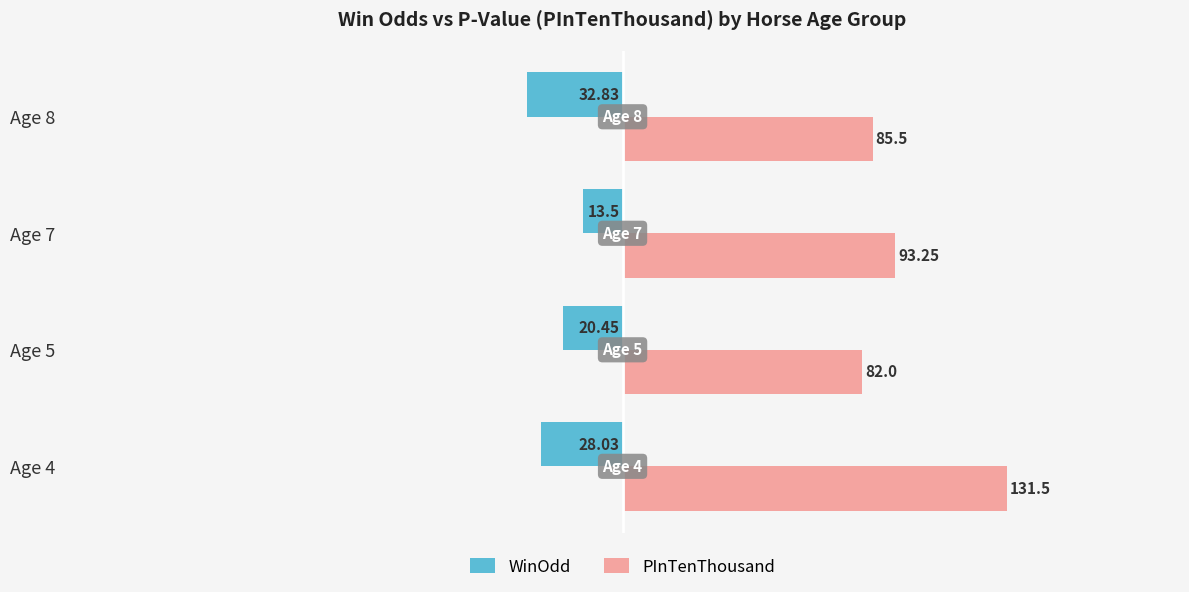

Which category has the lowest value across all series?

Age 8